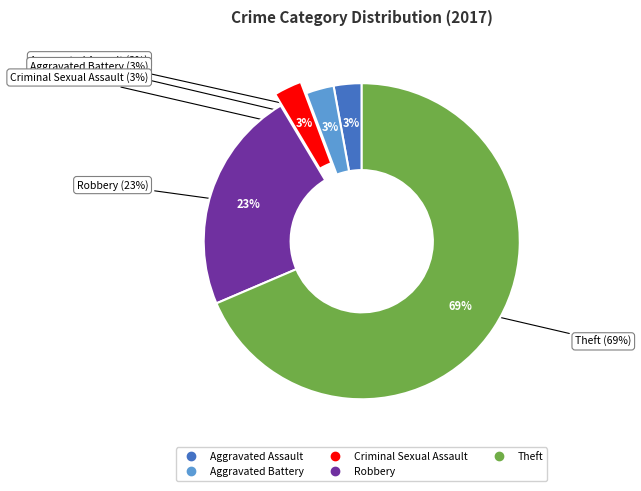

Is there a majority slice in this chart?

Yes